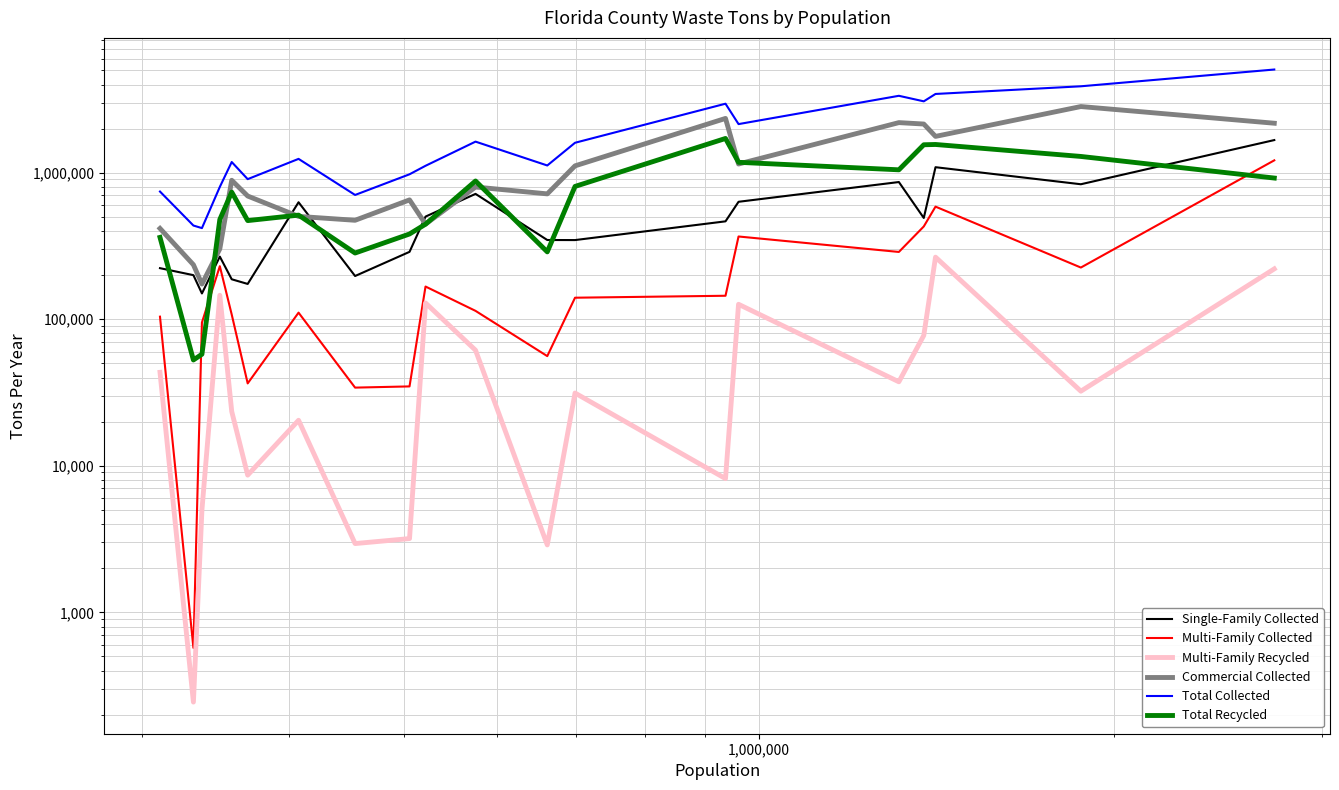

What are all the series names shown in the legend?

Single-Family Collected, Multi-Family Collected, Multi-Family Recycled, Commercial Collected, Total Collected, Total Recycled